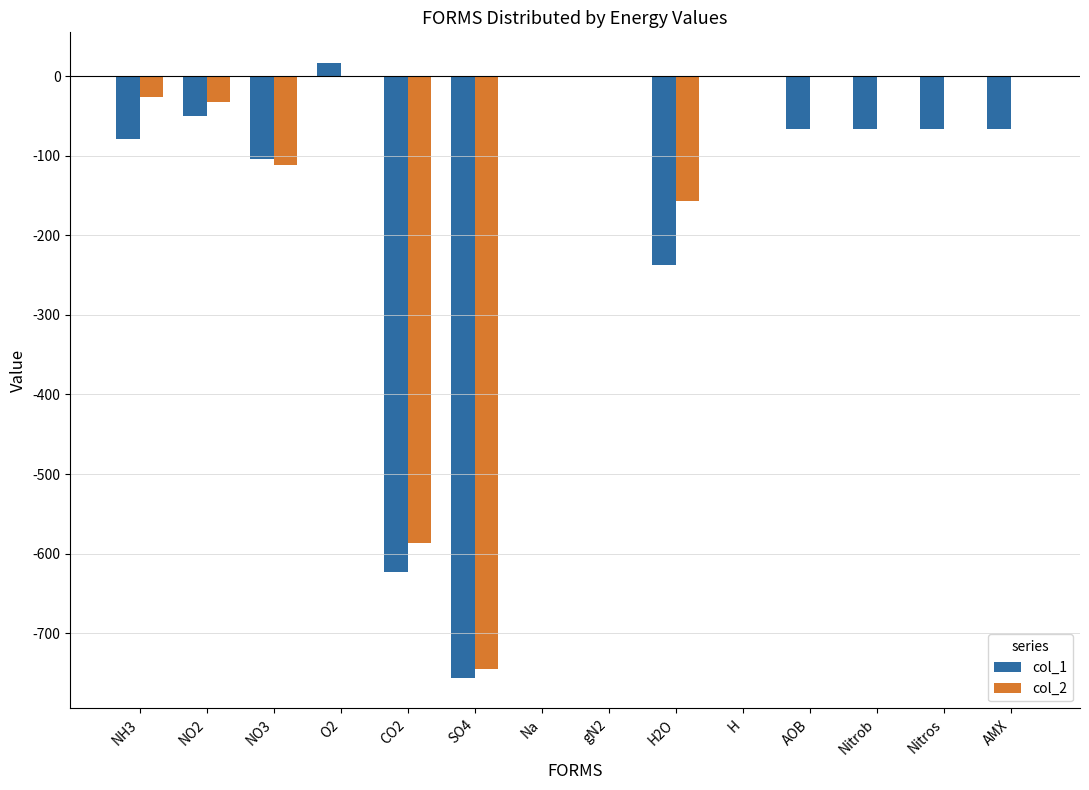

What is the sum of the col_2 values at gN2 and NH3?

-26.6